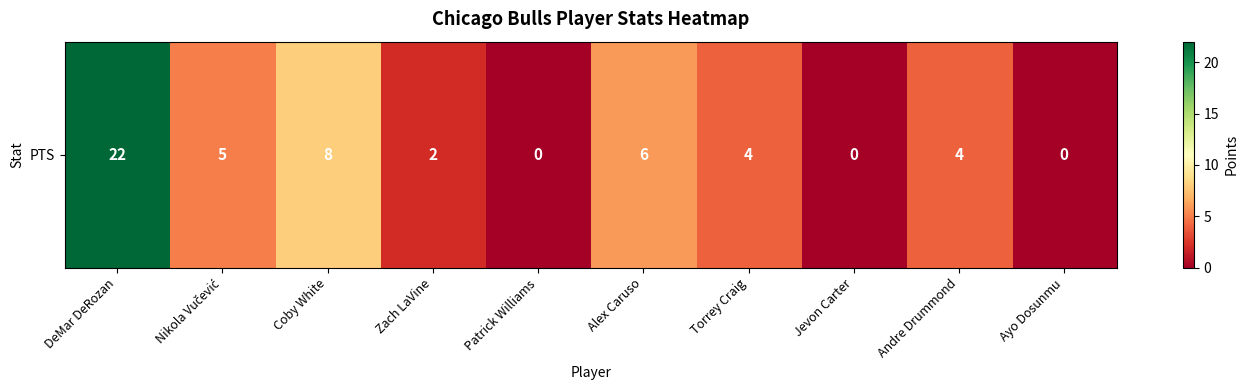

Rank the categories by value from lowest to highest.

Patrick Williams, Jevon Carter, Ayo Dosunmu, Zach LaVine, Torrey Craig, Andre Drummond, Nikola Vučević, Alex Caruso, Coby White, DeMar DeRozan